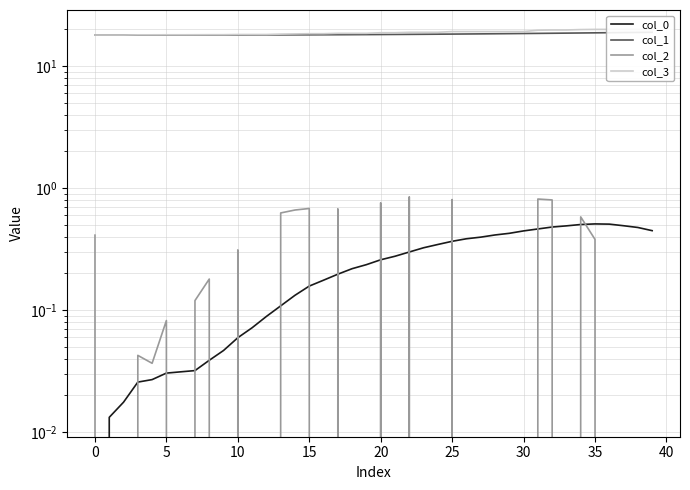

At 34, list the series in order from smallest to largest.

col_0, col_2, col_1, col_3